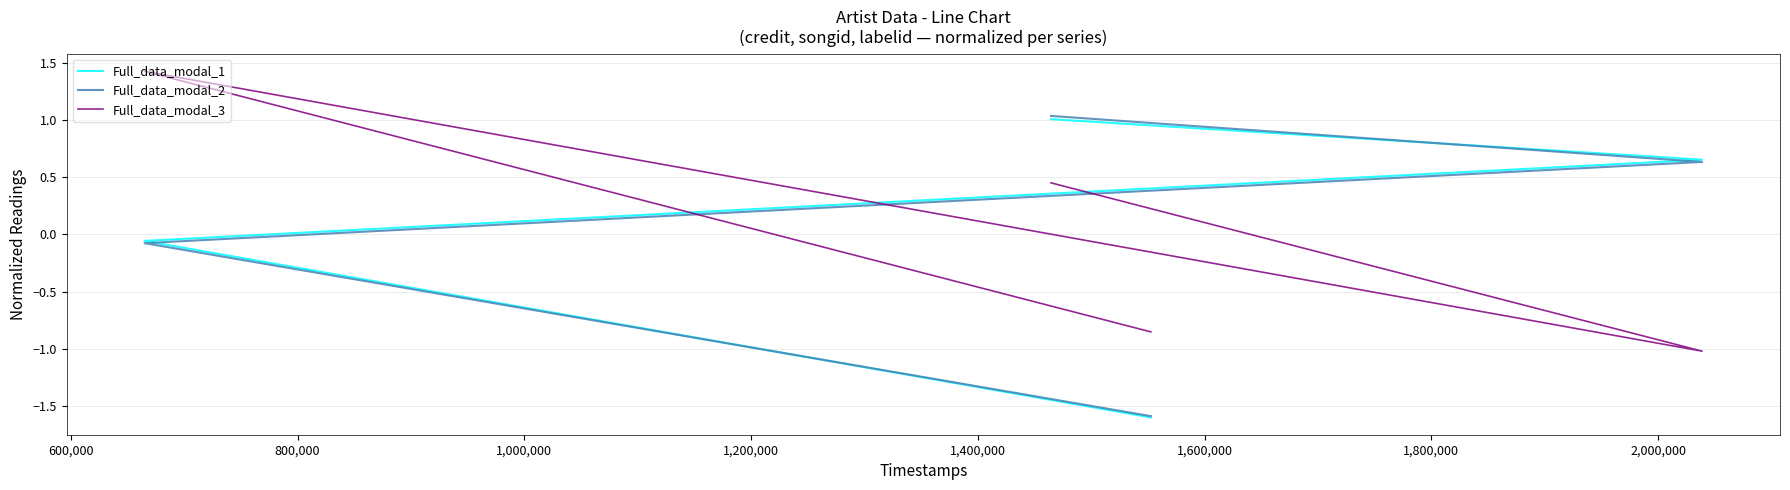

How many data points in Full_data_modal_3 are less than 0?

2